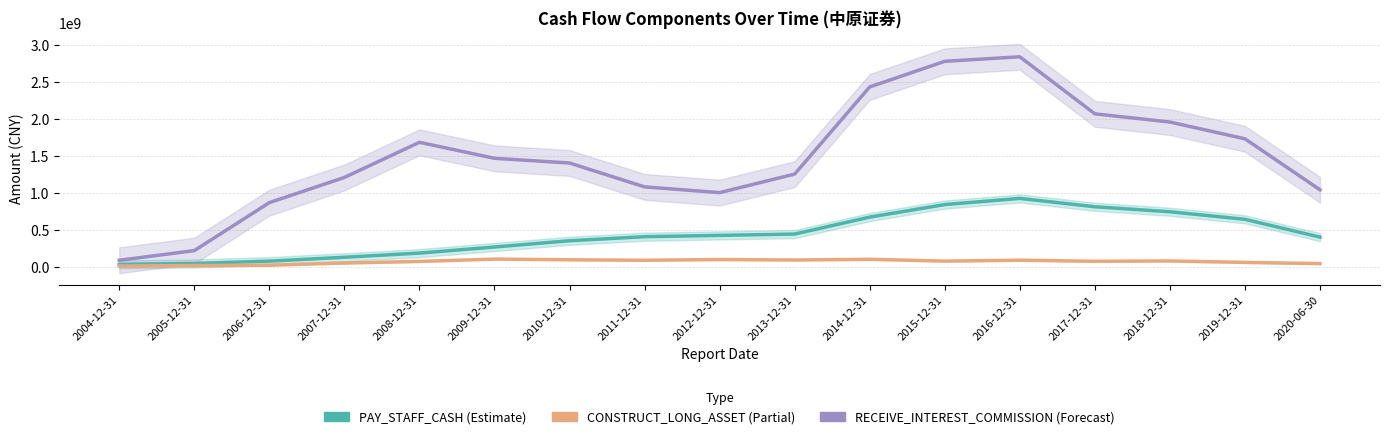

How many interior local peaks does the PAY_STAFF_CASH series have?

1